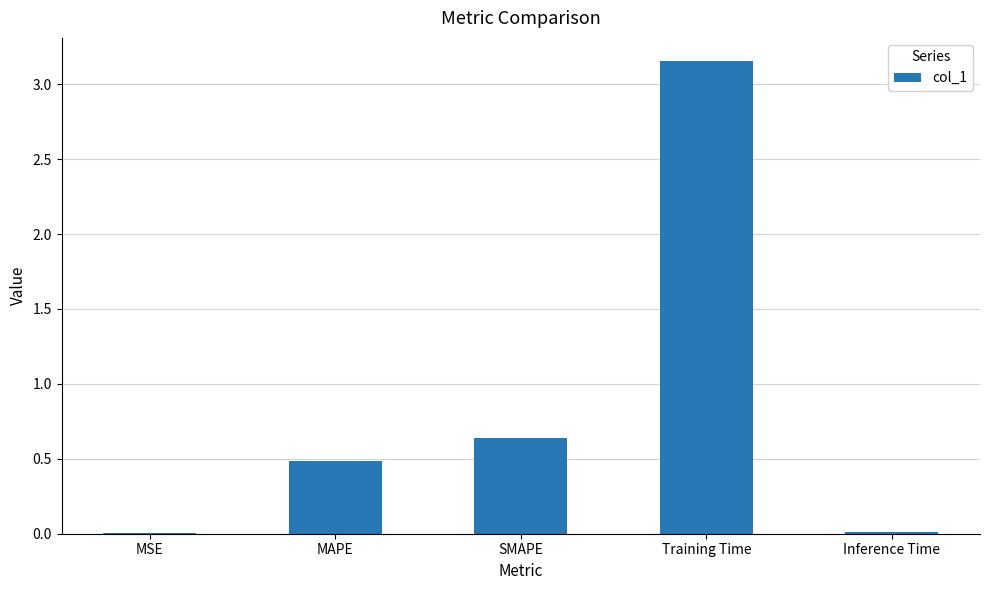

What is the ratio of the value at MAPE to the value at Training Time?

0.2